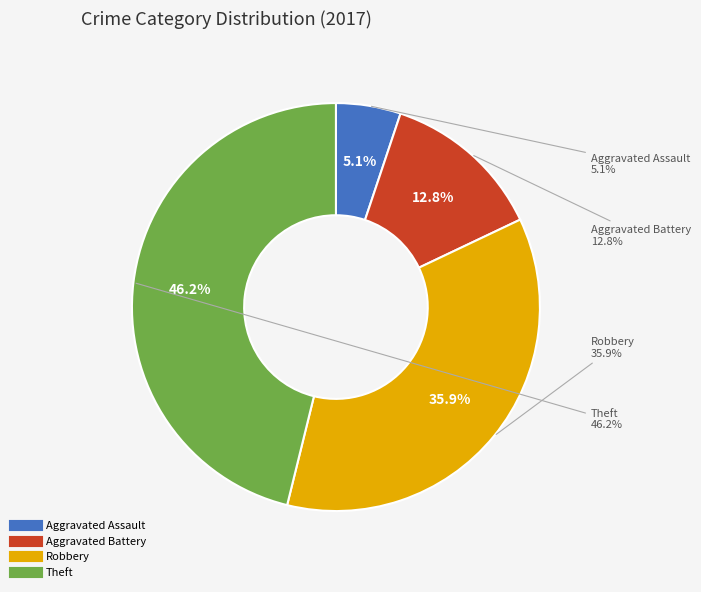

To the nearest percent, what is the difference between the largest and smallest slice percentages?

41%